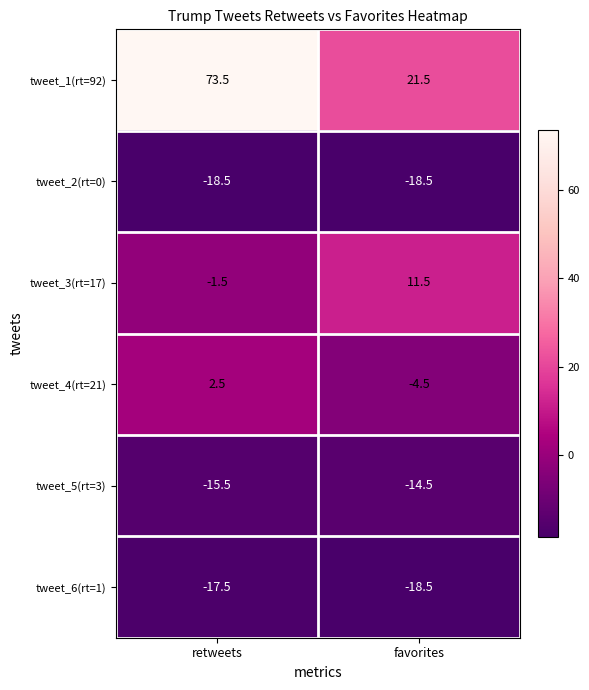

How many values in tweet_4(rt=21) are above zero?

1